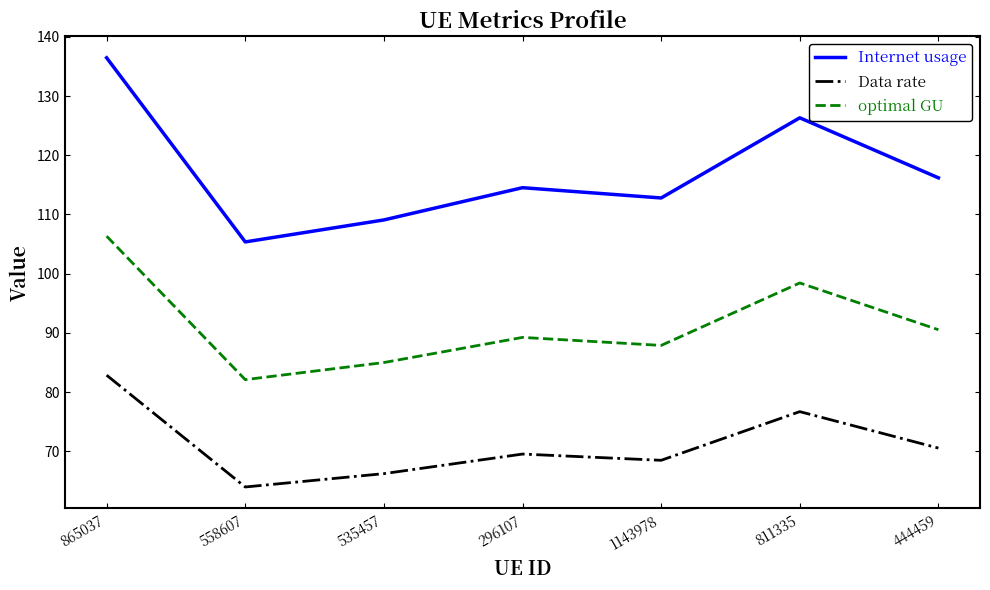

What is the sum of the optimal GU values at 444459 and 558607?

172.6